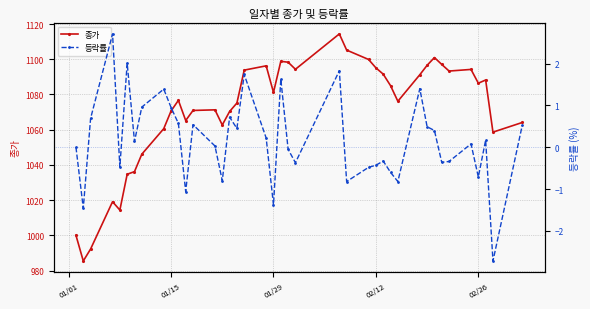

Reading left to right, extract all data points from this chart.

종가: 1000.0	985.4	992.2	1019.1	1014.4	1034.7	1036.2	1046.1	1060.6	1070.6	1076.7	1065.2	1070.9	1071.3	1062.7	1070.3	1075.2	1093.8	1096.3	1081.2	1098.8	1098.3	1094.3	1114.4	1105.2	1099.9	1095.1	1091.5	1085.0	1076.2	1091.2	1096.6	1101.0	1097.1	1093.3	1094.2	1086.4	1088.2	1058.6	1064.1
등락률: 0.0	-1.5	0.7	2.7	-0.5	2.0	0.1	1.0	1.4	0.9	0.6	-1.1	0.5	0.0	-0.8	0.7	0.5	1.7	0.2	-1.4	1.6	-0.1	-0.4	1.8	-0.8	-0.5	-0.4	-0.3	-0.6	-0.8	1.4	0.5	0.4	-0.4	-0.3	0.1	-0.7	0.2	-2.7	0.5